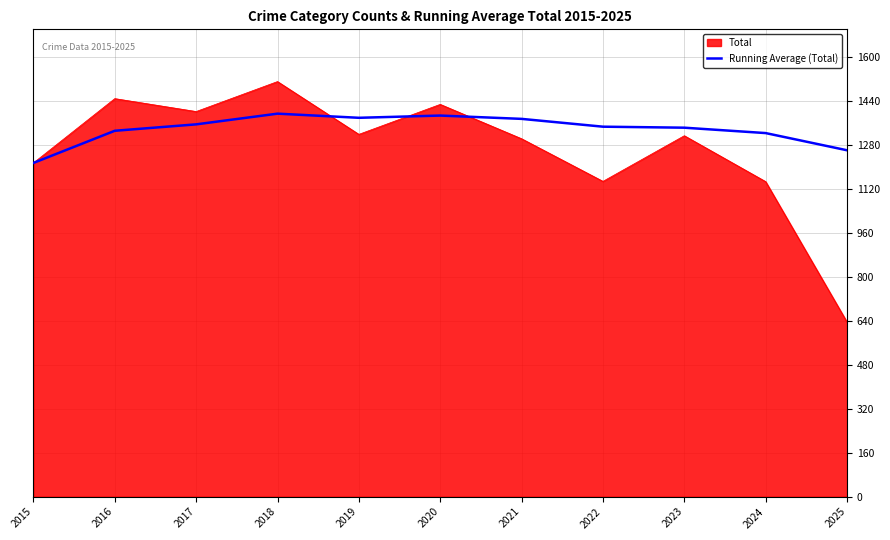

Which category has the lowest value across all series?

2025